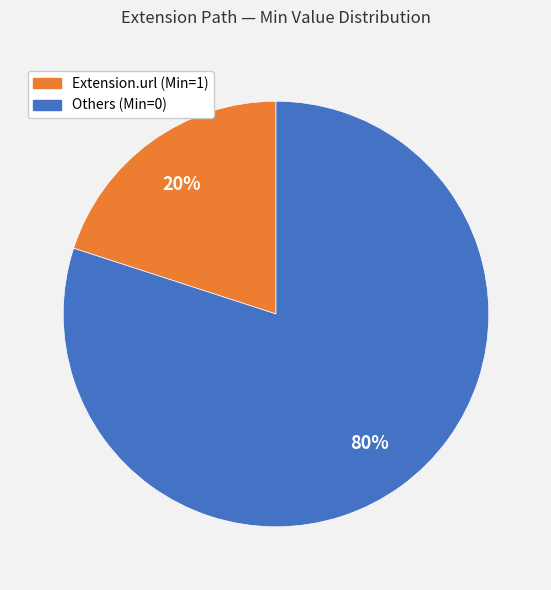

Is there any slice that represents more than half of the pie?

Yes